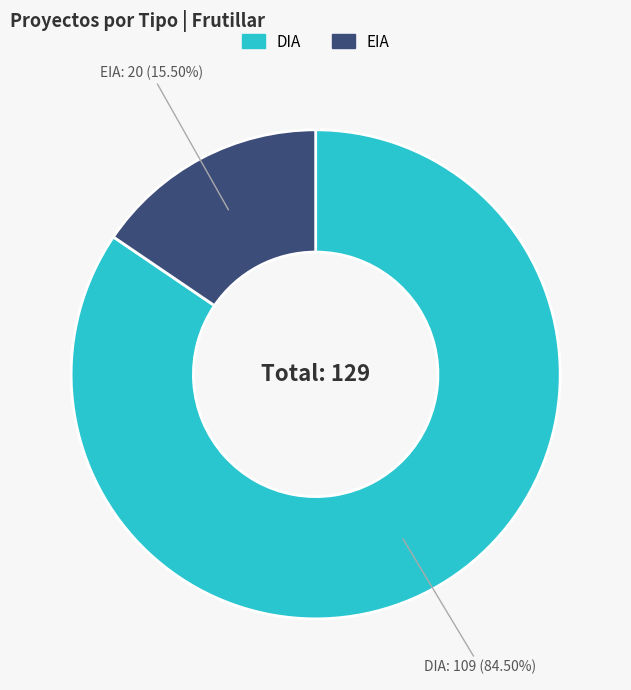

Is the sum of DIA and EIA greater than half?

Yes